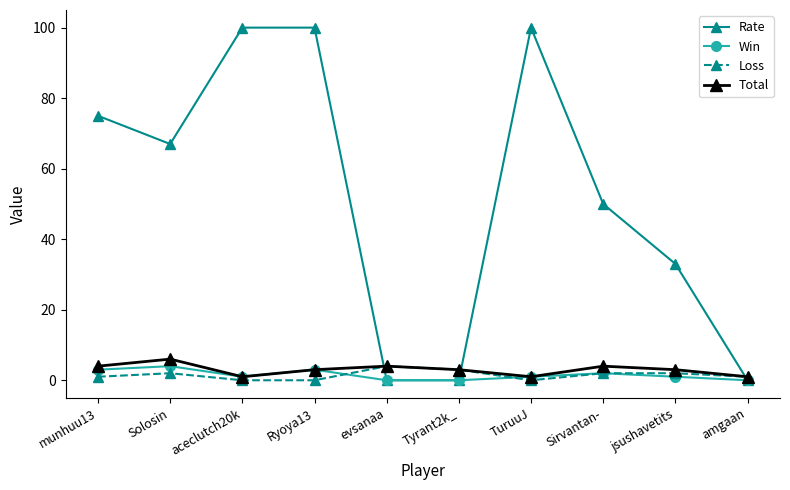

Which series has the widest spread of values?

Rate